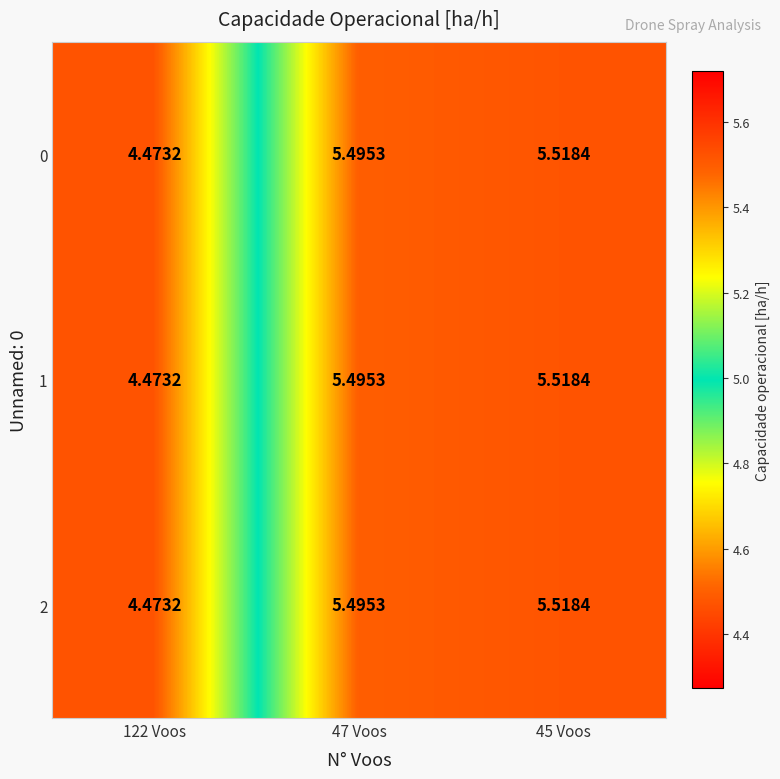

Is the value of 1 at 47 Voos greater than the value of 2 at 45 Voos?

No